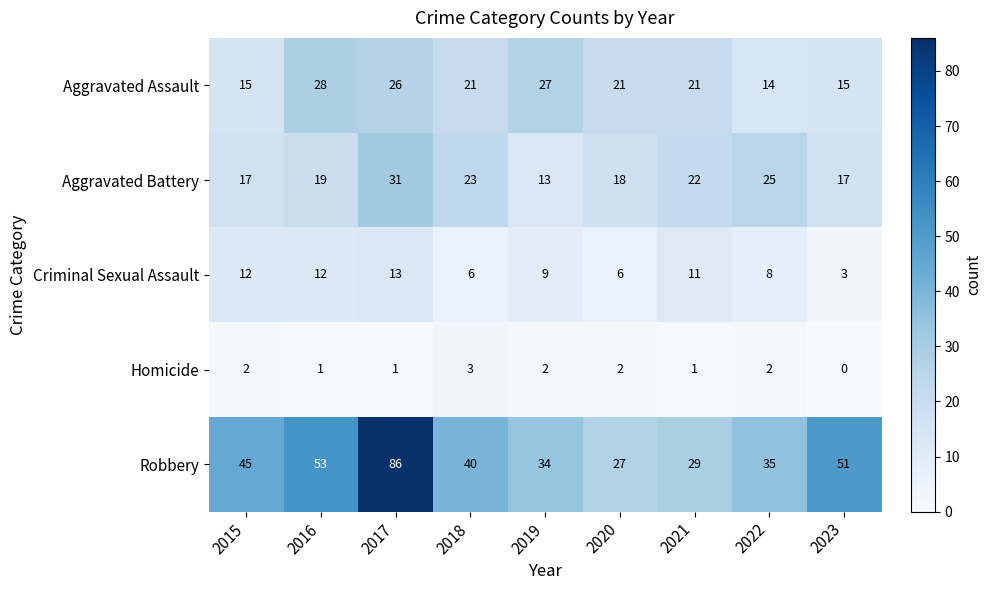

What is the total value across all series at 2021?

84